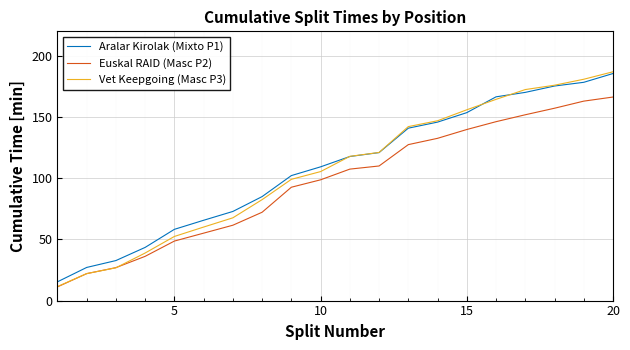

Which series has the widest spread of values?

Vet Keepgoing (Masc P3)